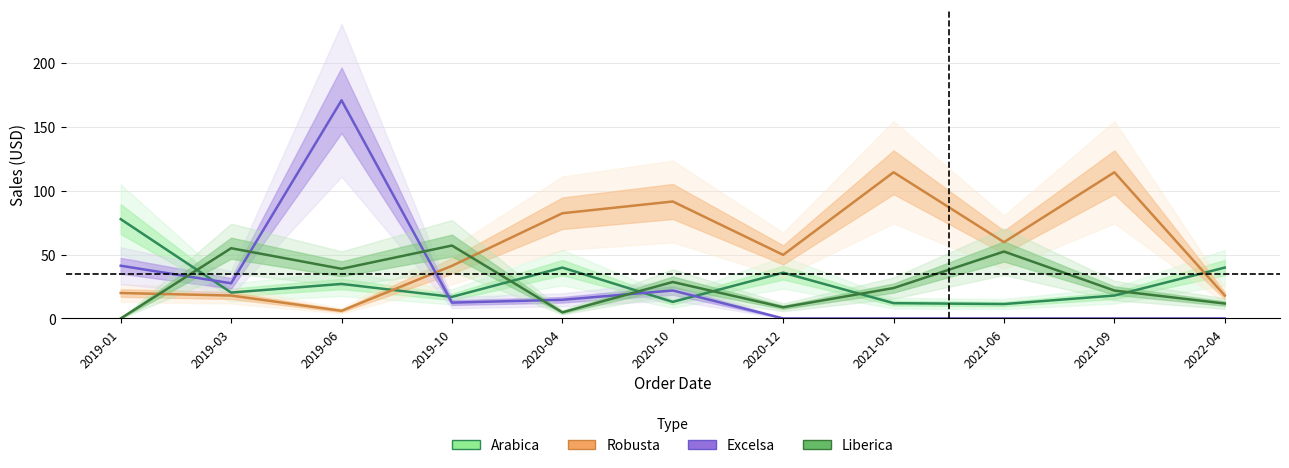

List the series in order of their peak value, lowest first.

Liberica, Arabica, Robusta, Excelsa